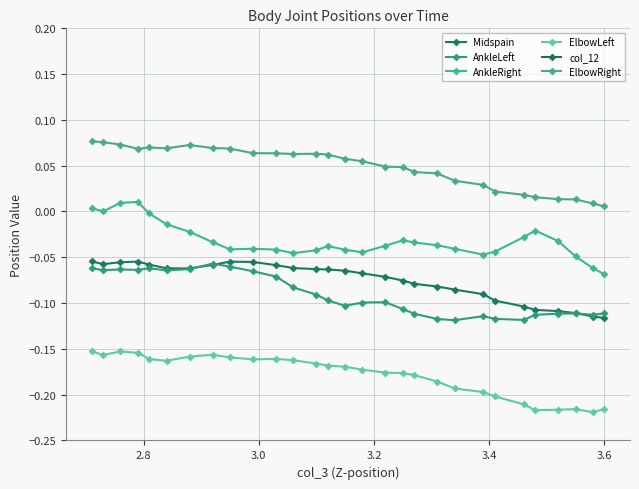

What are all the series names shown in the legend?

Midspain, AnkleLeft, AnkleRight, ElbowLeft, col_12, ElbowRight